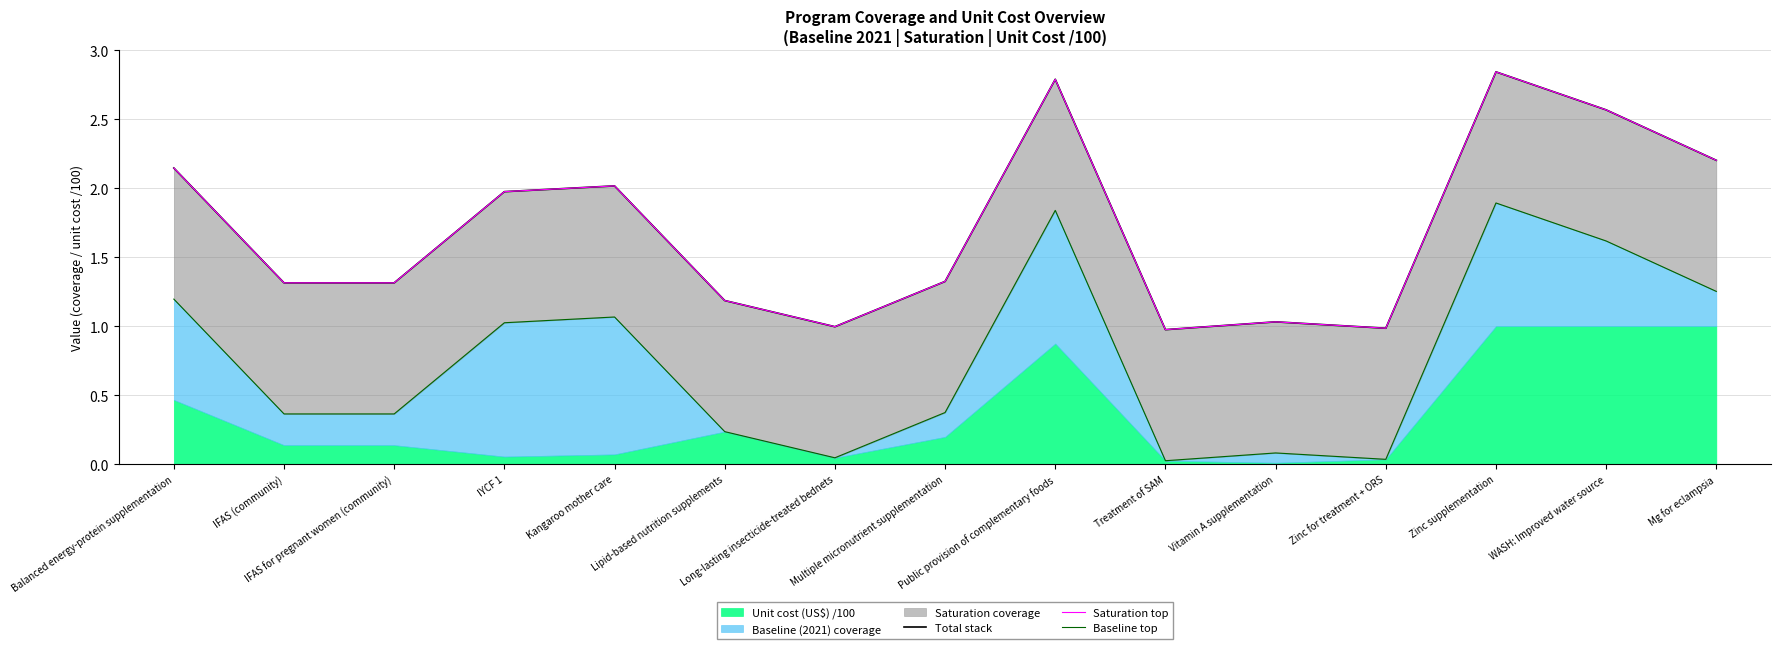

What is the label of the 12th point from the right?

IYCF 1